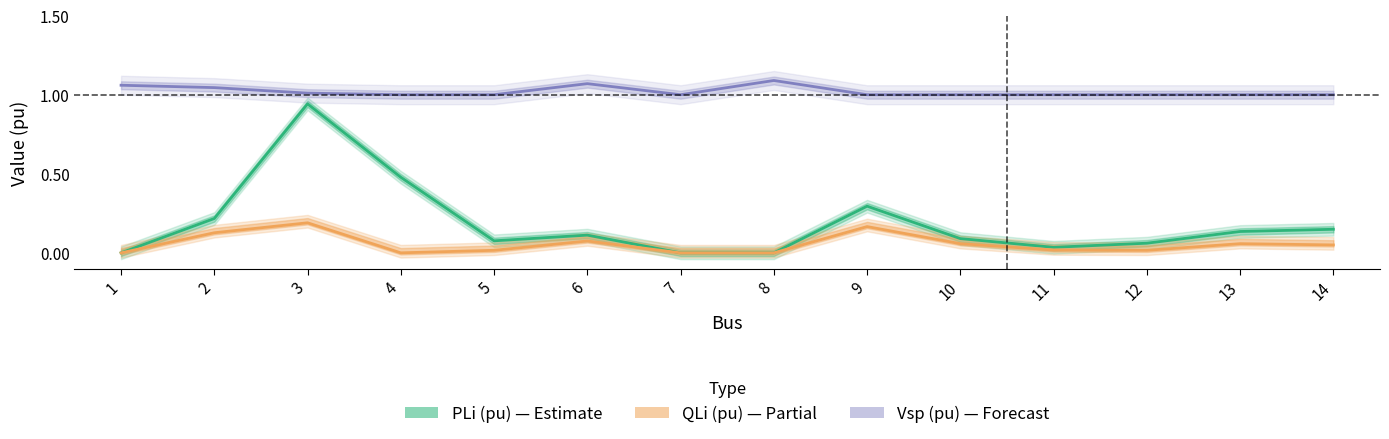

Rank the series at 11 from highest to lowest value.

Vsp (pu), PLi (pu), QLi (pu)